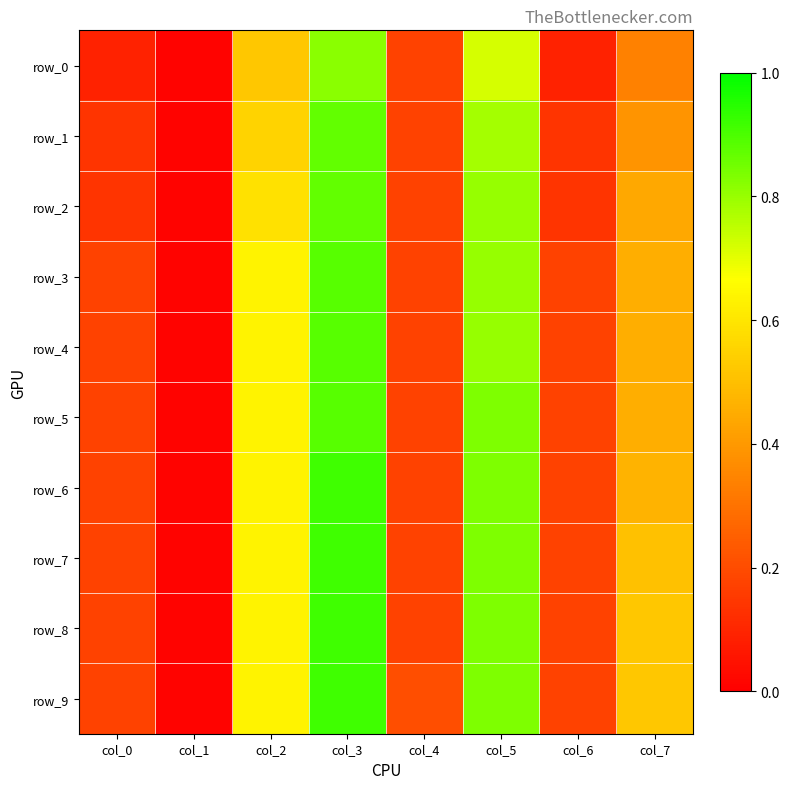

Between col_7 and col_5, which is larger?

col_5